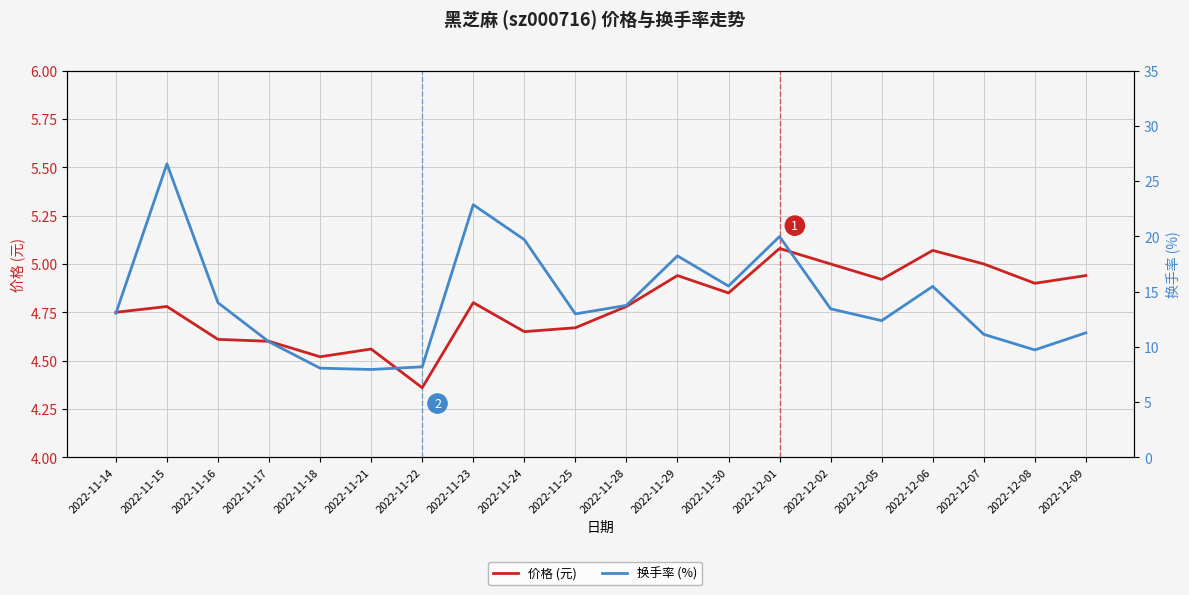

Is this an area chart (filled region under the line)?

No